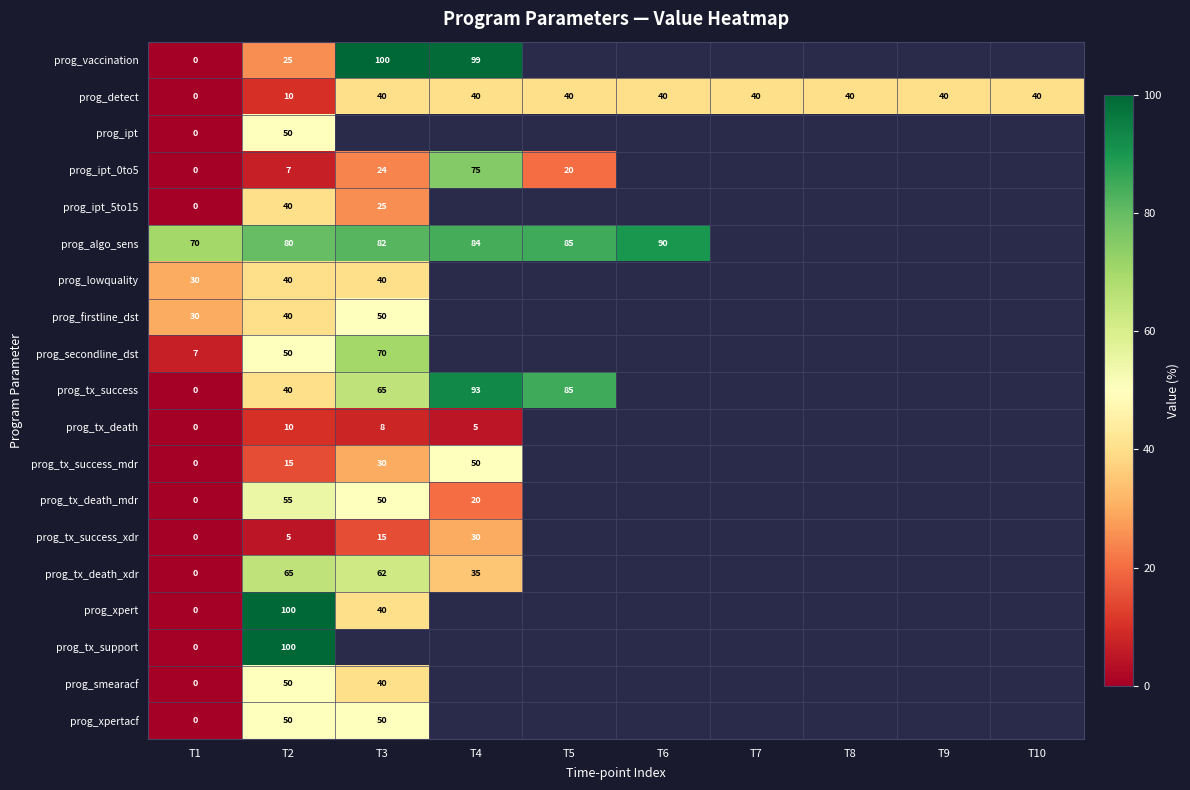

True or false: prog_xpertacf has a value of 88.1 at T2.

False